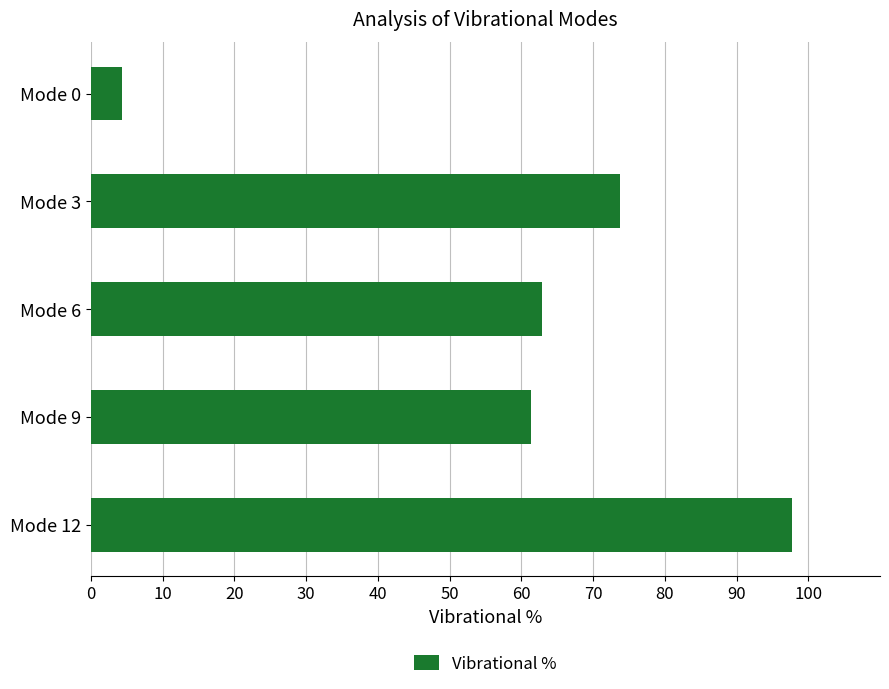

What is the approximate value at Mode 12?

97.8